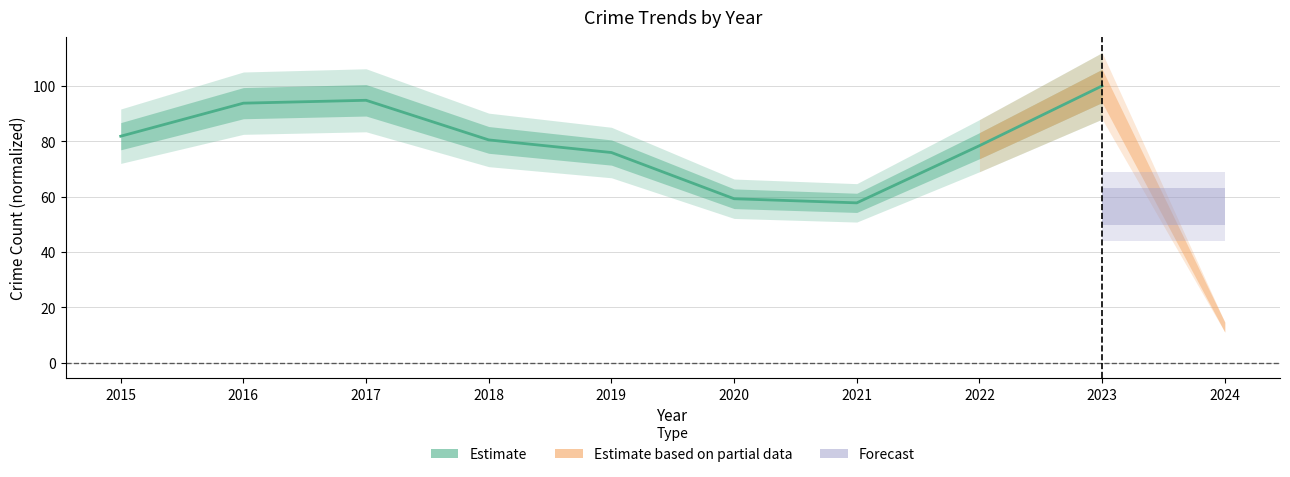

Rank the categories by value from lowest to highest.

2021, 2020, 2019, 2022, 2018, 2015, 2016, 2017, 2023